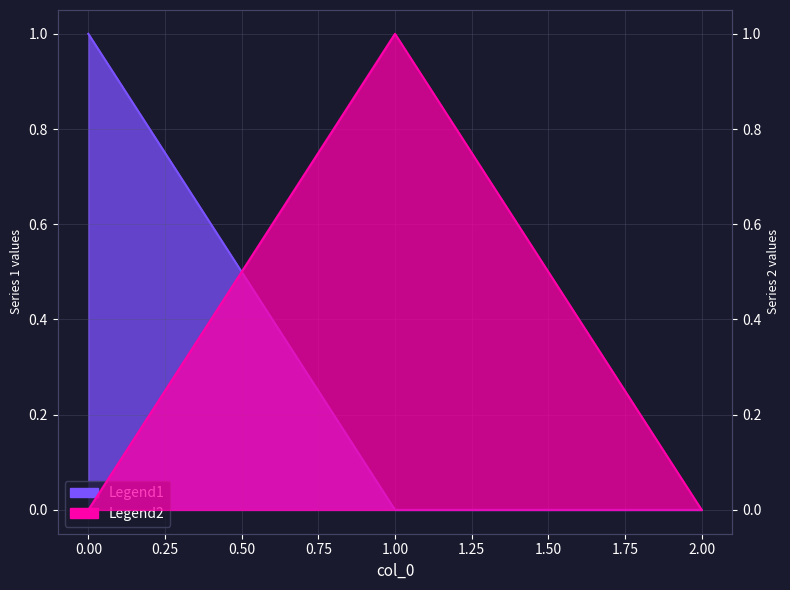

Reading right to left, what are all the values shown in this chart?

Legend1: 0.0	0.0	1.0
Legend2: 0.0	1.0	0.0